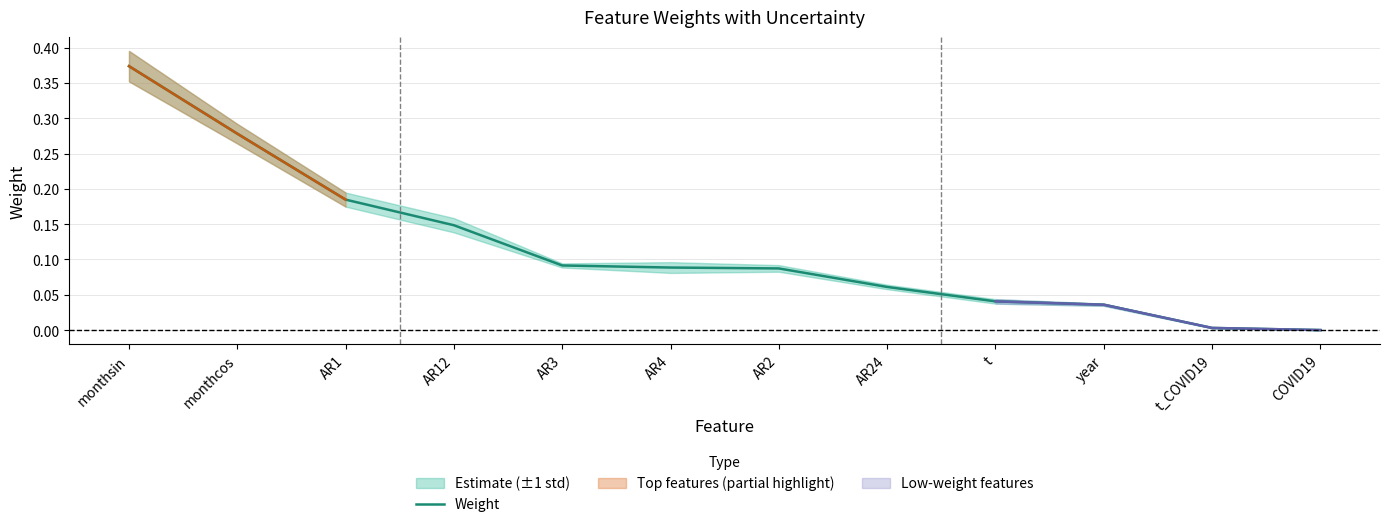

What is the difference between the second highest and second lowest values?

0.3